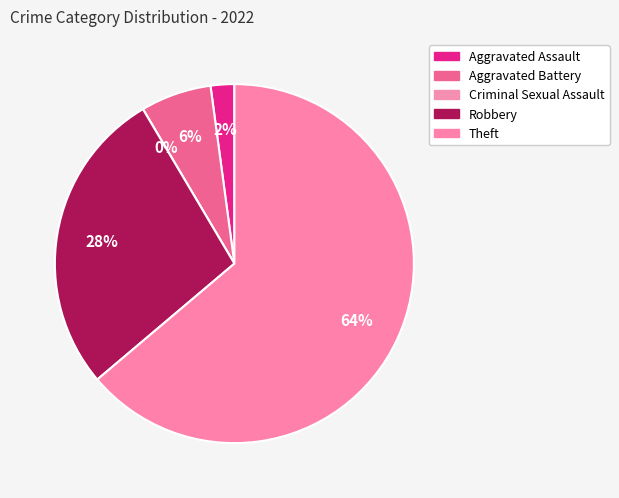

To the nearest percent, what is the average slice percentage?

20%